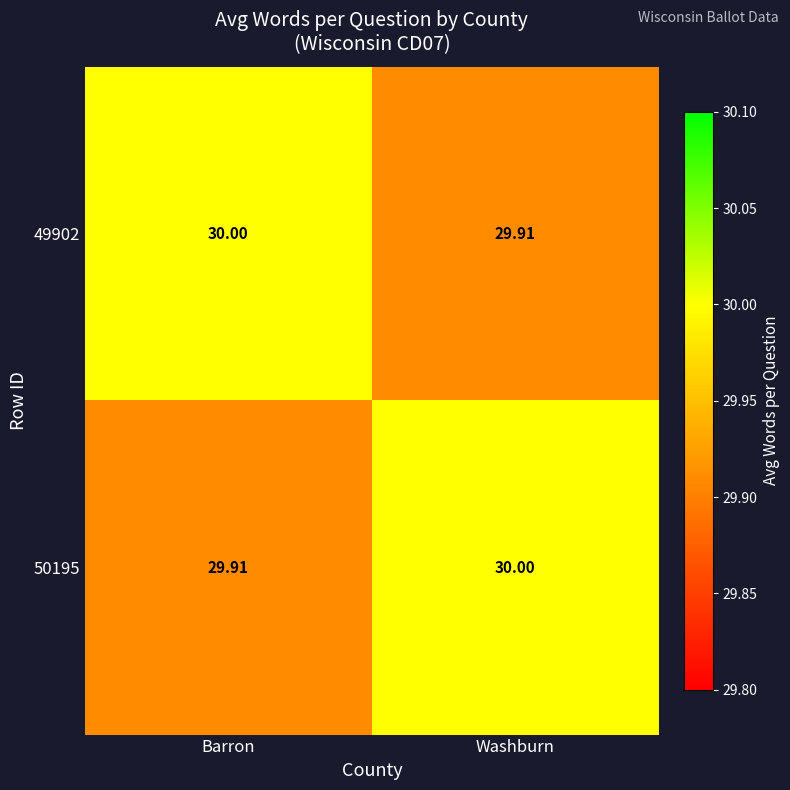

At which label is 50195 closest to 29?

Barron